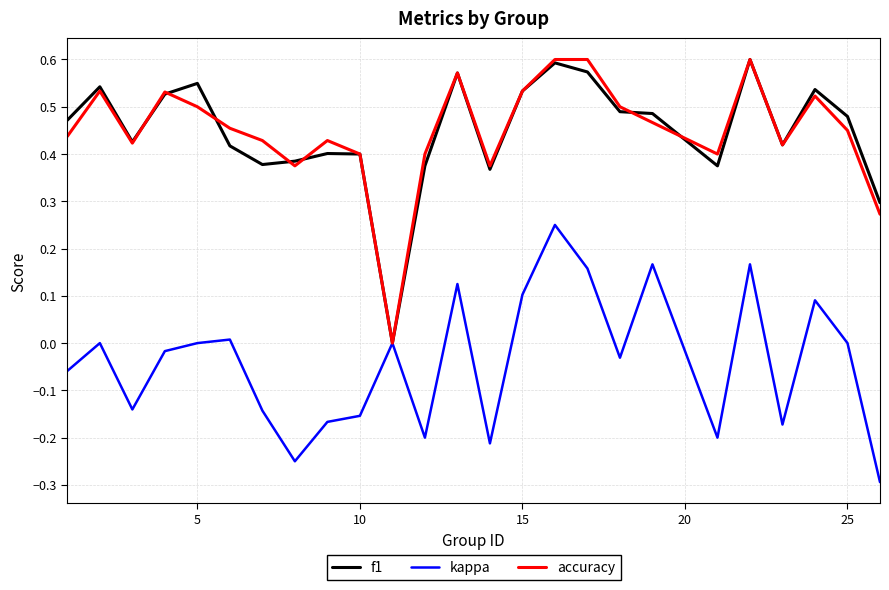

Is this an area chart (filled region under the line)?

No